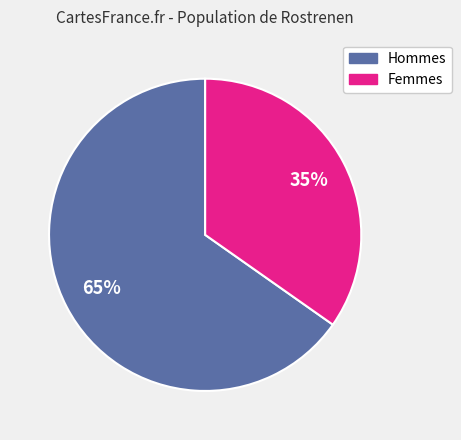

Count the number of slices in the pie.

2